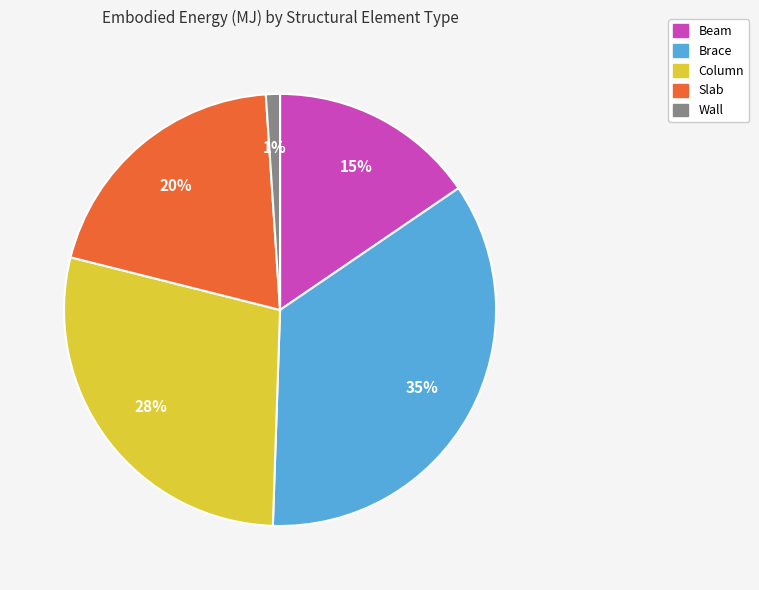

Rank the categories by value from highest to lowest.

Brace, Column, Slab, Beam, Wall